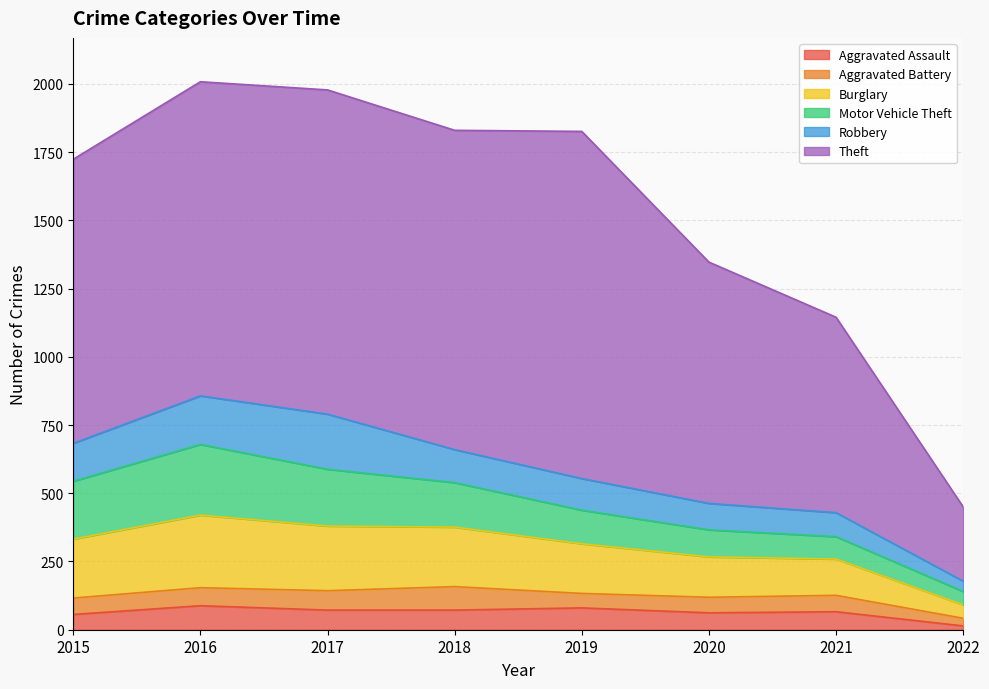

Which has a higher value, 2016 or 2017?

2016